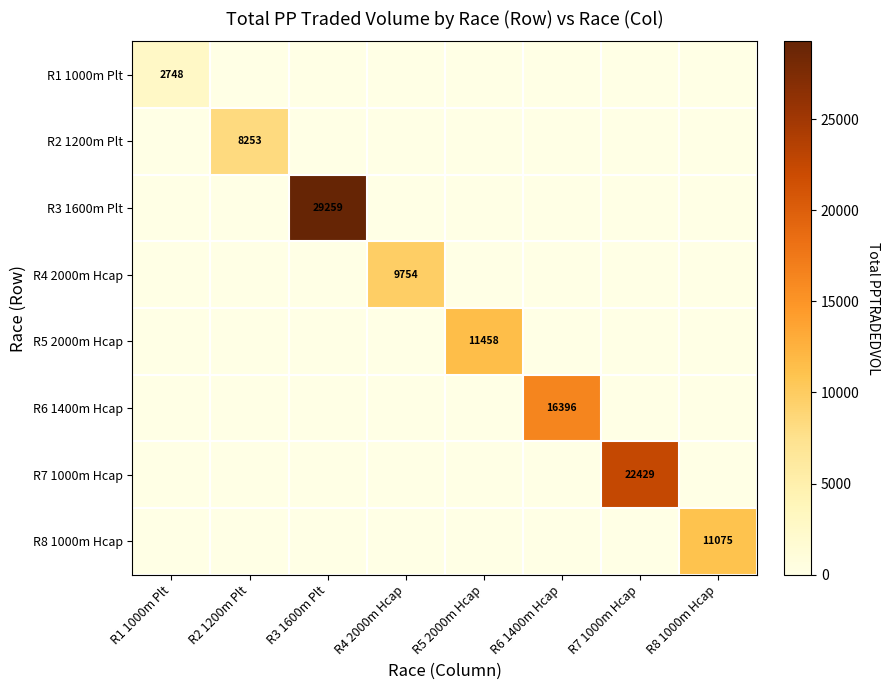

What is the difference between the maximum and minimum values in the R1 1000m Plt series?

2748.2